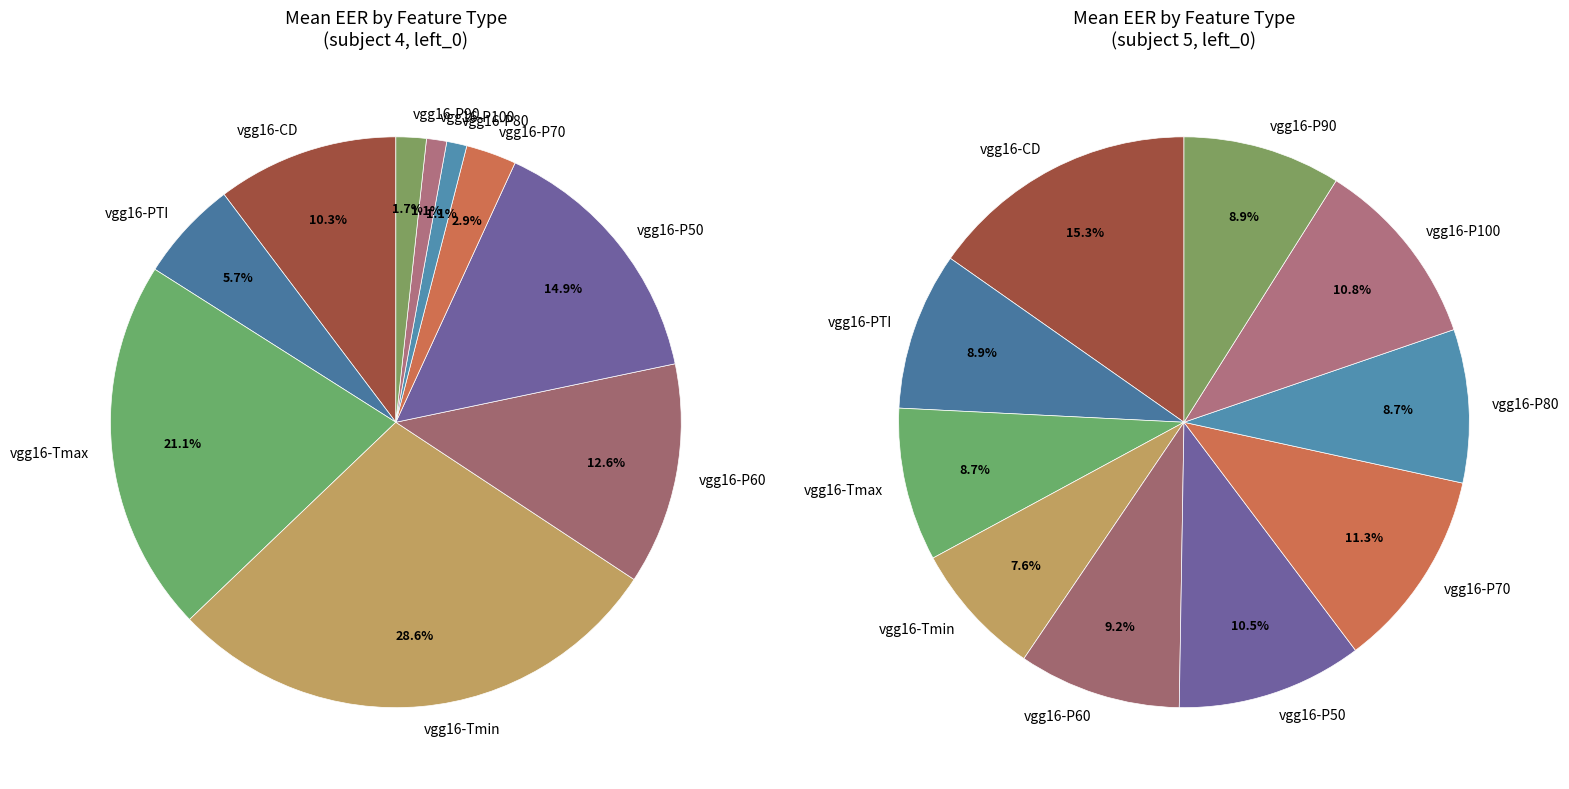

What percentage is the vgg16-P70 slice, to the nearest percent?

3%